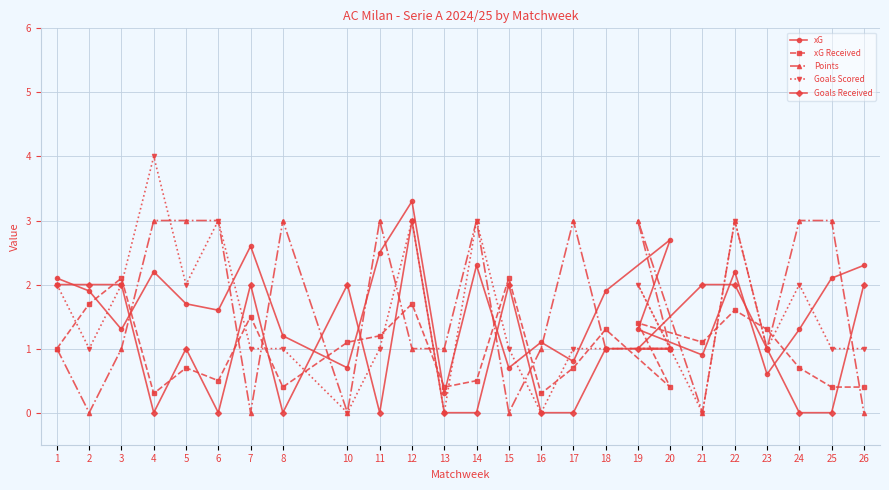

Between 8 and 24, which series saw the biggest shift?

Goals Scored